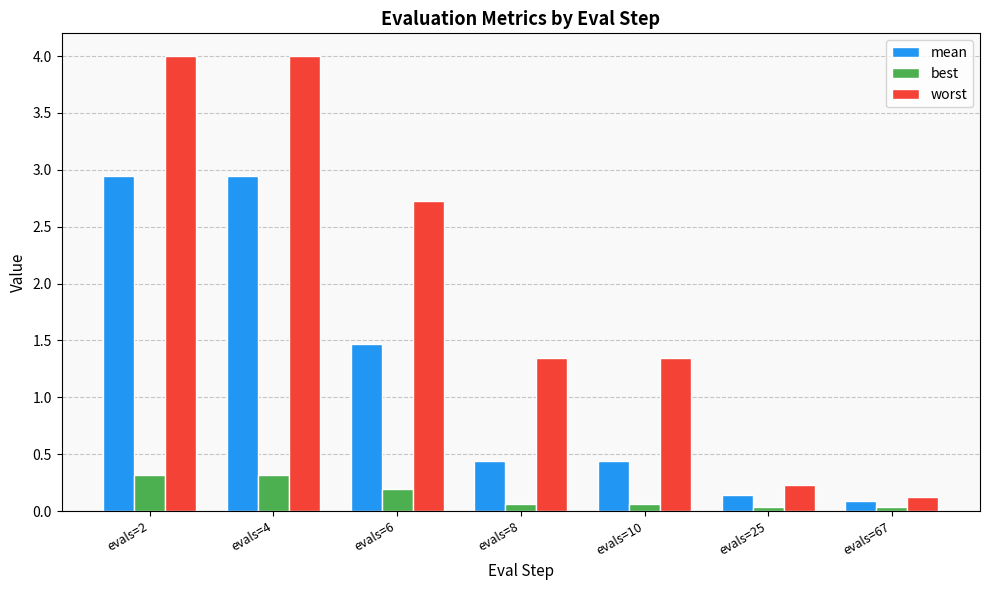

What is the difference between the worst values at evals=25 and evals=8?

1.1